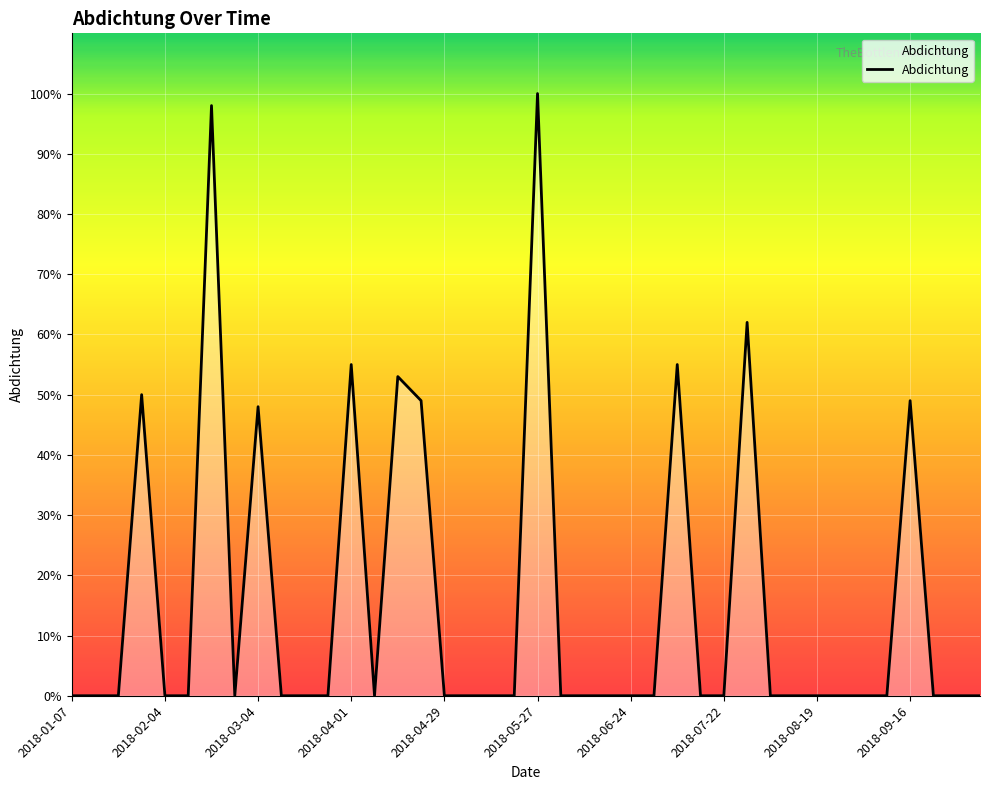

What is the difference between the maximum and minimum values?

100